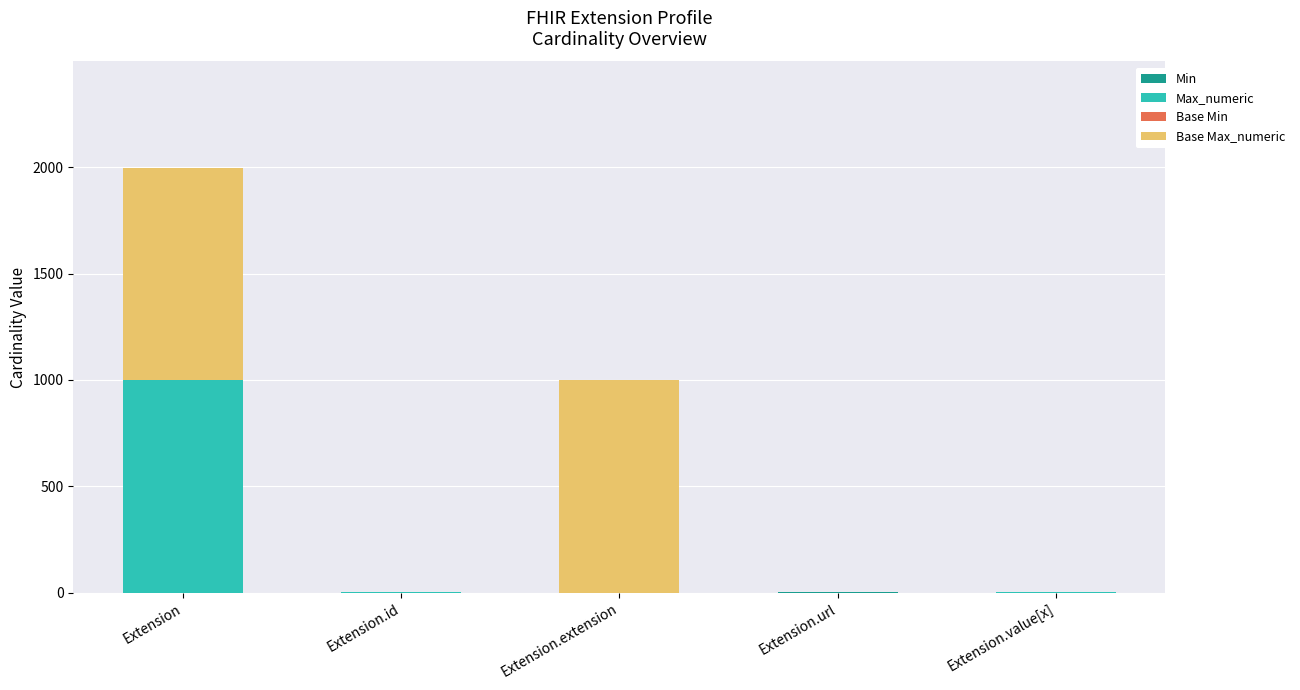

At which category is the sum across all series the highest?

Extension